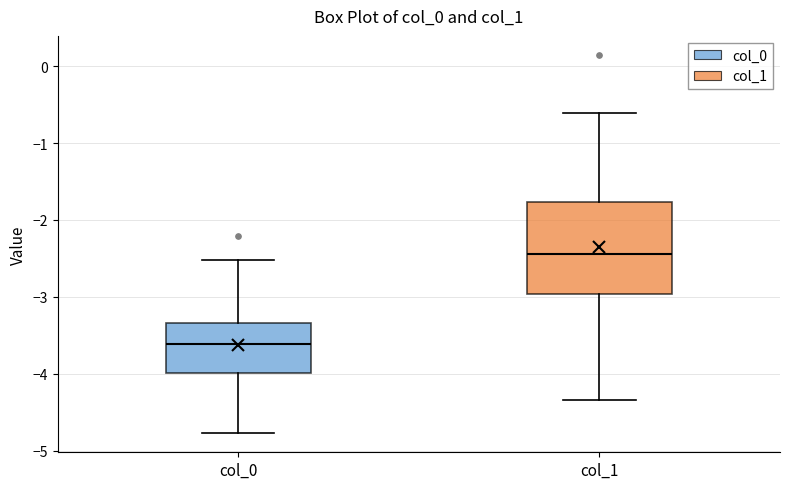

Reading left to right, transcribe this box plot: for each box, give where its median line is, the range the box spans, and where its two whiskers end, as read against the y-axis. The values are not printed on the chart, so give them approximately, as read against the axis.

col_0: median -3.6, box -4.0 to -3.3, whiskers -4.8 to -2.5
col_1: median -2.4, box -3.0 to -1.8, whiskers -4.3 to -0.6